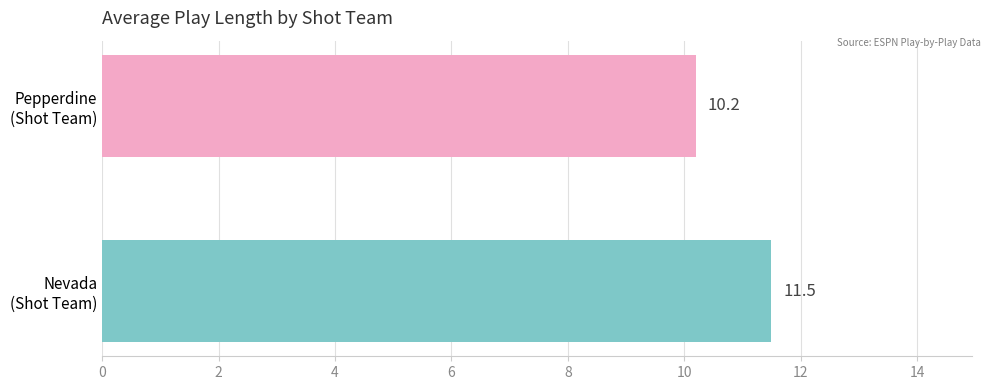

Are the bars grouped side by side (vs. stacked)?

No